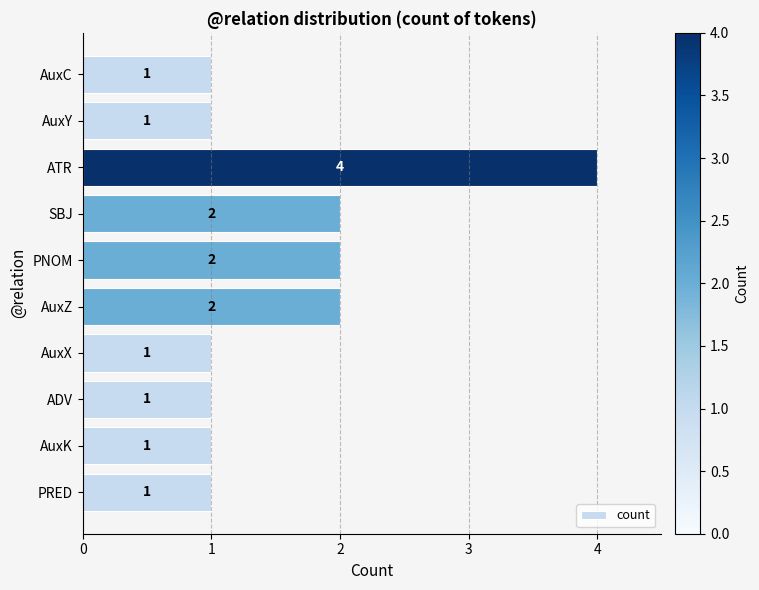

True or false: the data shows 2 at PNOM.

True